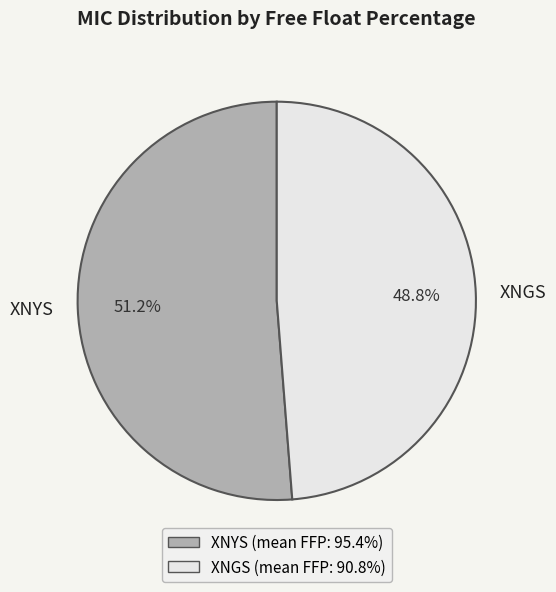

What is the smallest slice in the pie chart?

XNGS